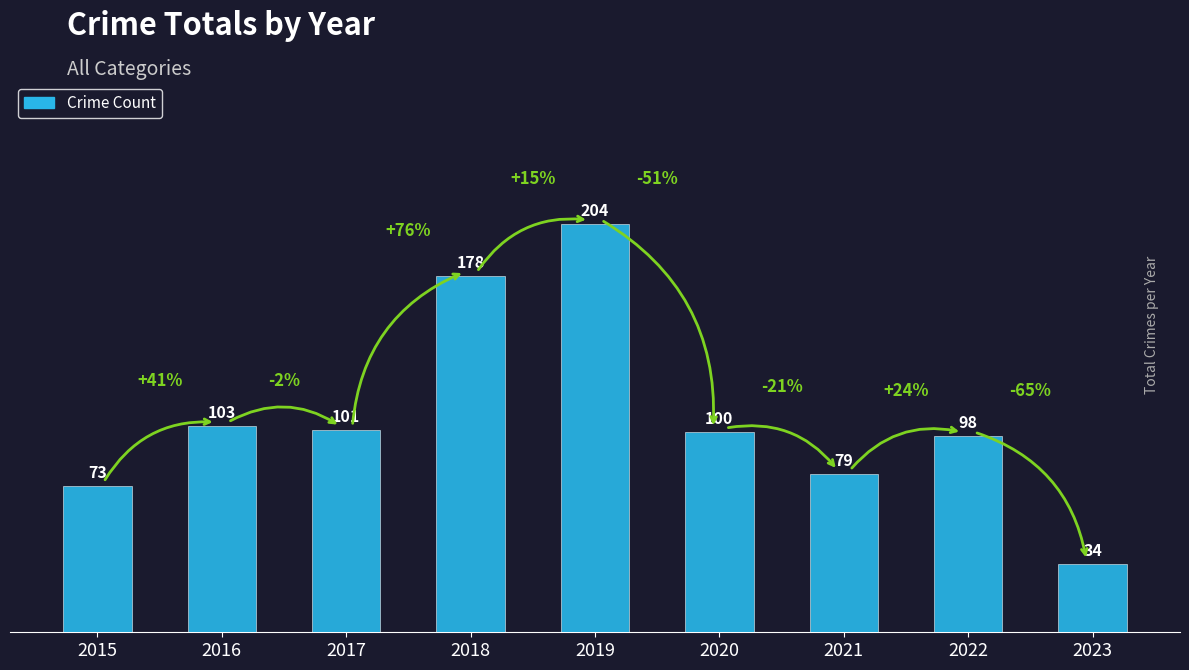

What is the average value?

108